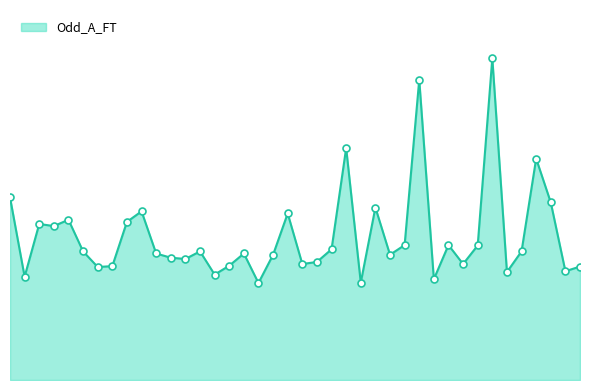

Does the chart have visible grid lines?

No